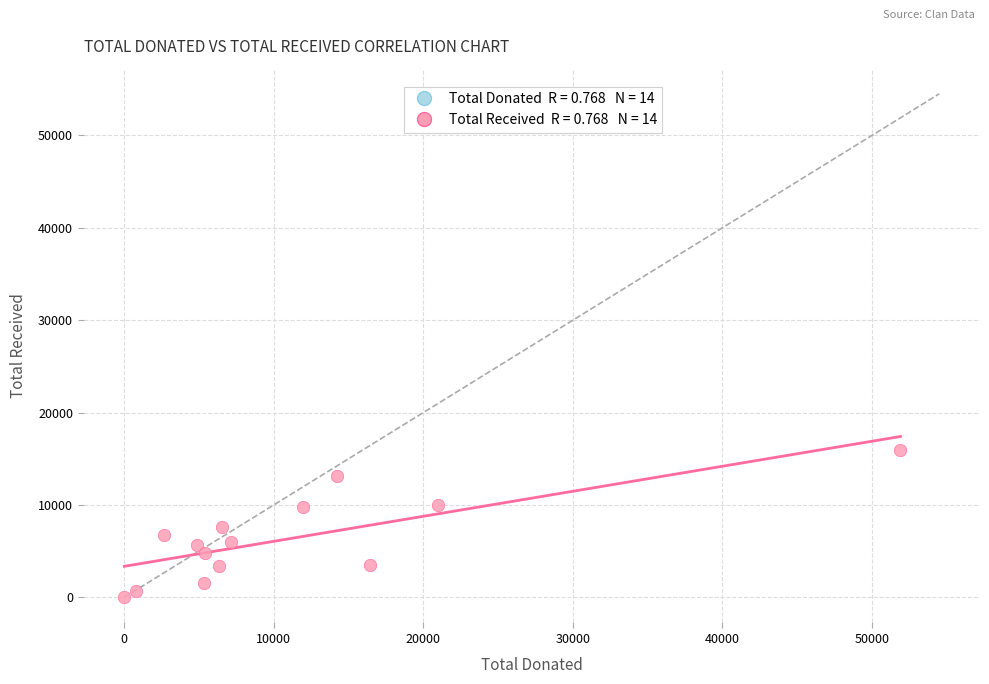

What is the range of X values (max minus min)?

51903